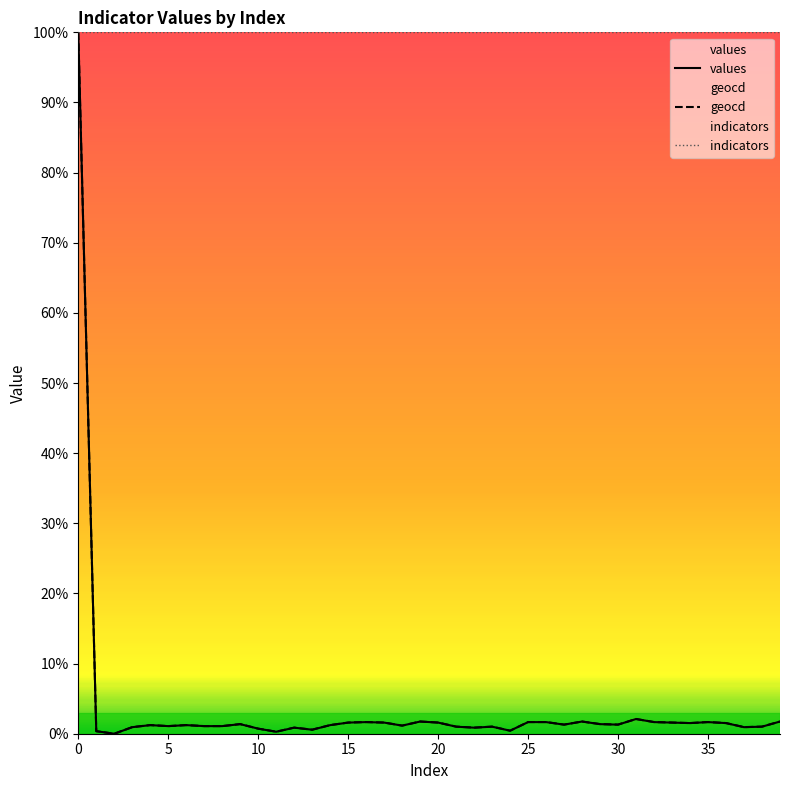

Read the geocd value at 16.

1.7